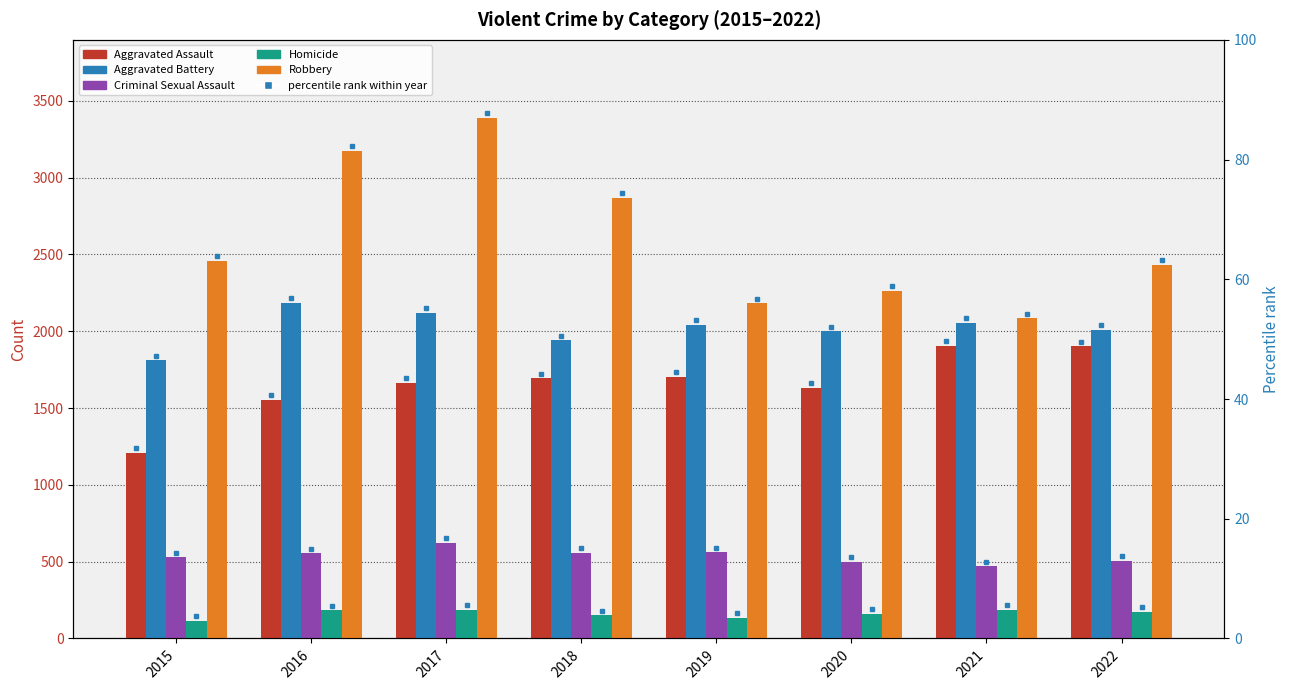

Reading left to right, transcribe all the data shown in this chart.

Aggravated Assault: 2015=1210	2016=1555	2017=1664	2018=1693	2019=1704	2020=1632	2021=1904	2022=1902
Aggravated Battery: 2015=1812	2016=2186	2017=2121	2018=1942	2019=2043	2020=2000	2021=2054	2022=2009
Criminal Sexual Assault: 2015=529	2016=555	2017=623	2018=556	2019=560	2020=500	2021=470	2022=505
Homicide: 2015=116	2016=184	2017=188	2018=151	2019=133	2020=159	2021=186	2022=175
Robbery: 2015=2459	2016=3173	2017=3389	2018=2870	2019=2182	2020=2263	2021=2084	2022=2433